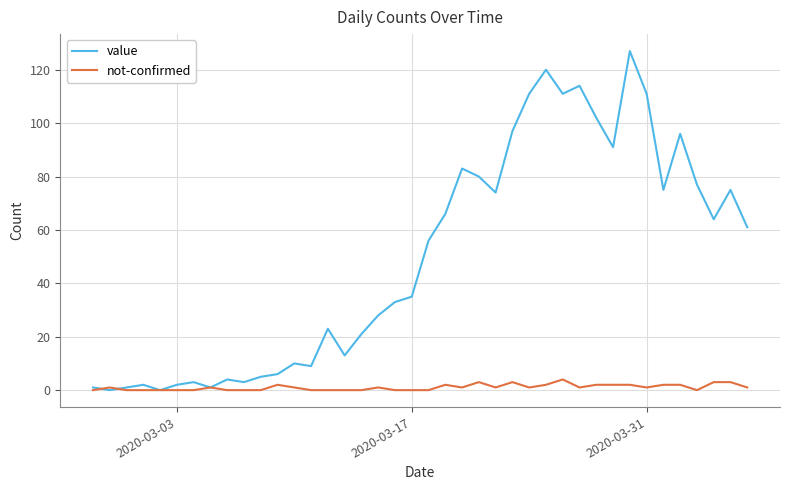

Rank the series by their maximum value, from highest to lowest.

value, not-confirmed